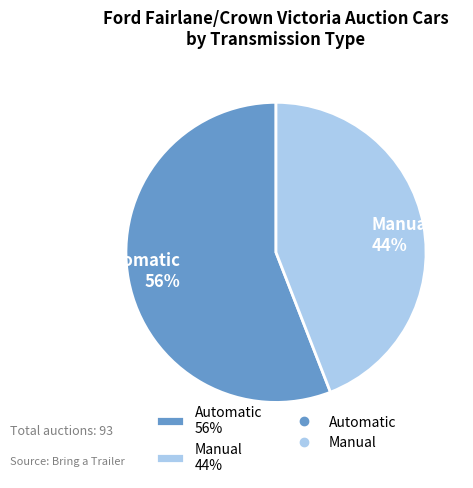

Is the sum of Manual 44% and Automatic 56% greater than half?

Yes